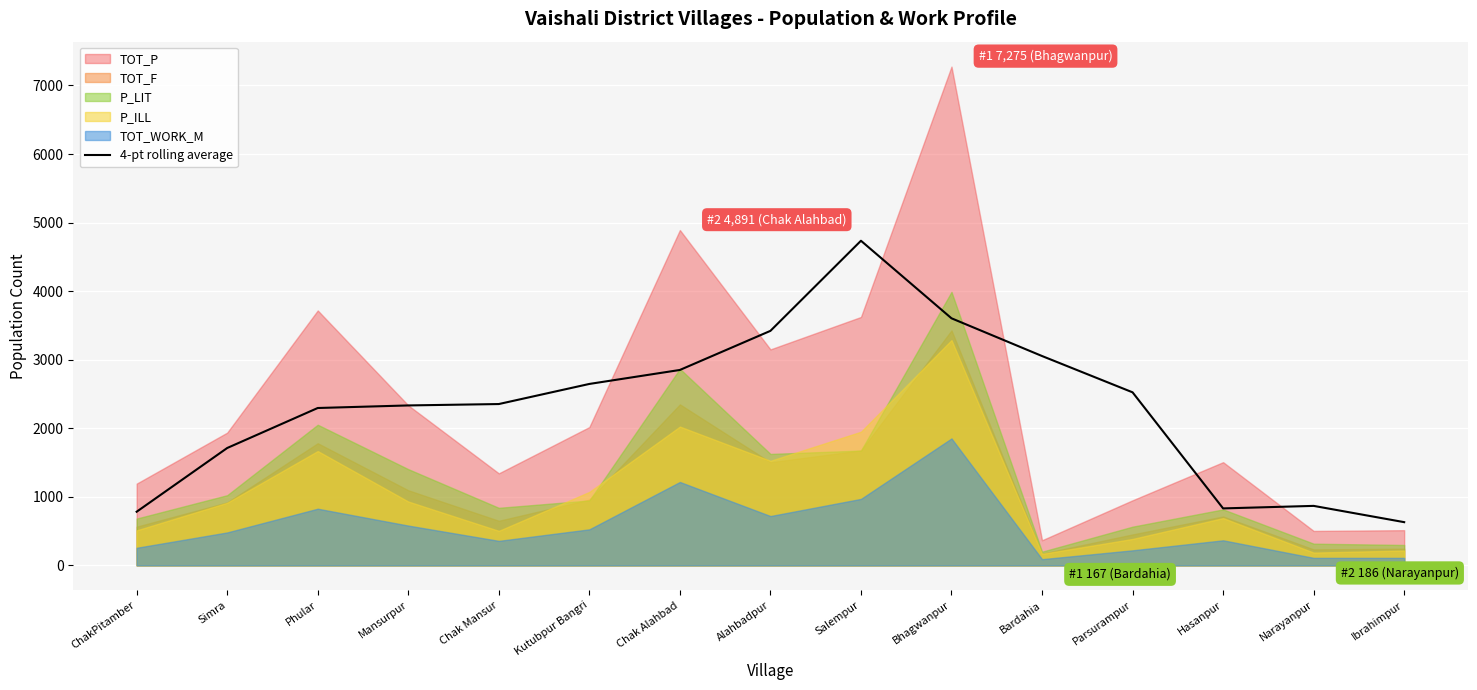

What is the average value?

2308.9